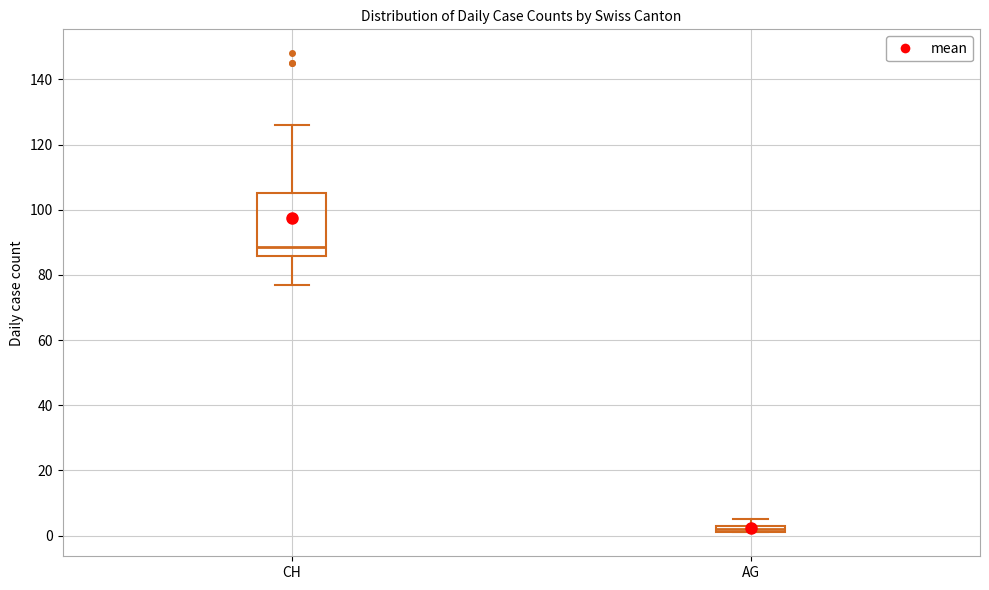

Comparing the boxes themselves (not the whiskers), which one is the tallest?

CH